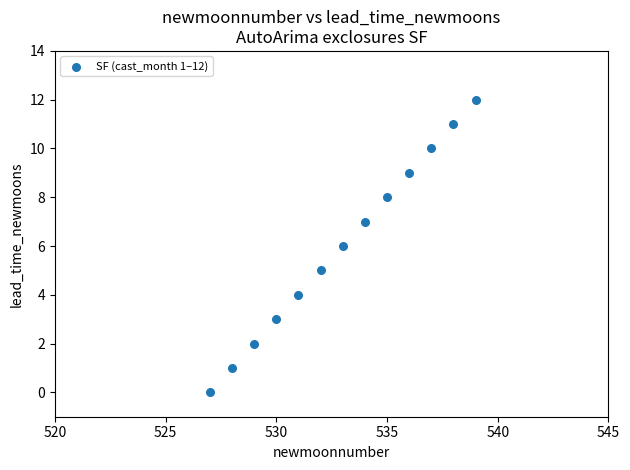

What is the range of X values (max minus min)?

12